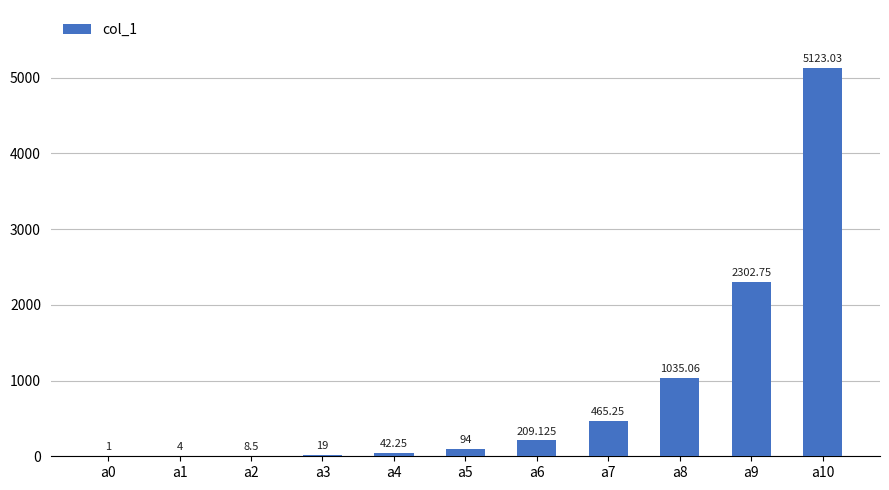

Rank the categories by value from highest to lowest.

a10, a9, a8, a7, a6, a5, a4, a3, a2, a1, a0